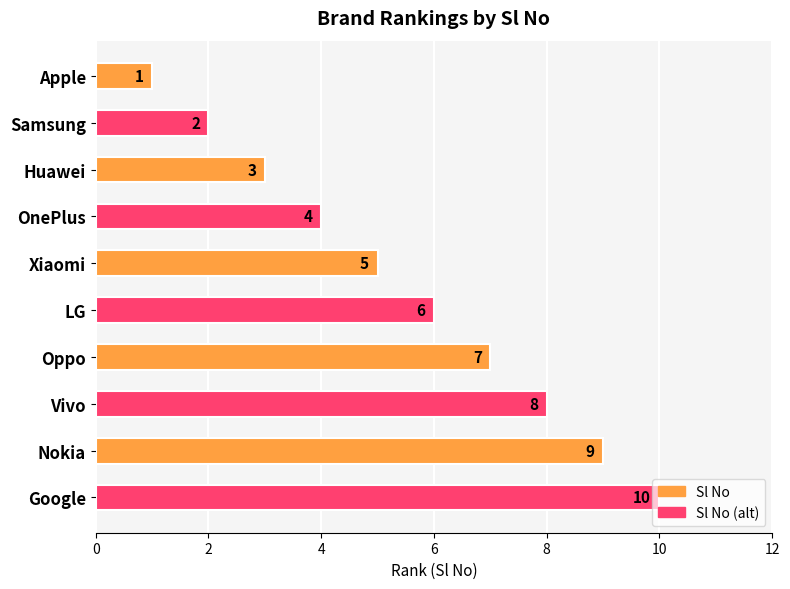

True or false: the data shows 6 at Nokia.

False